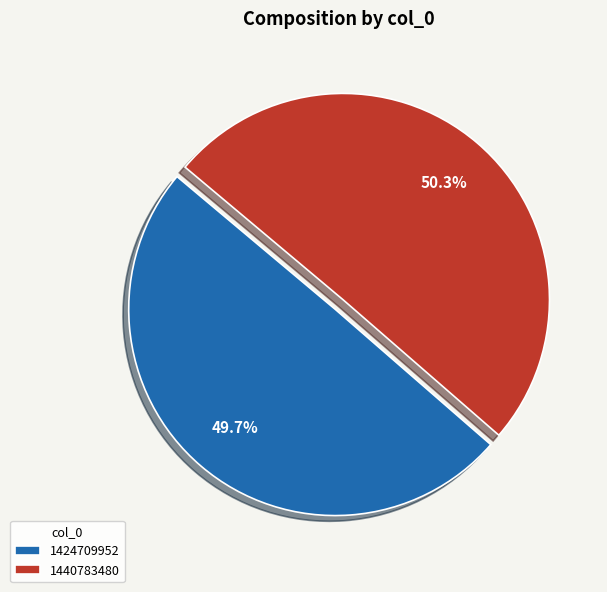

To the nearest percent, what is the difference between the largest and smallest slice percentages?

1%